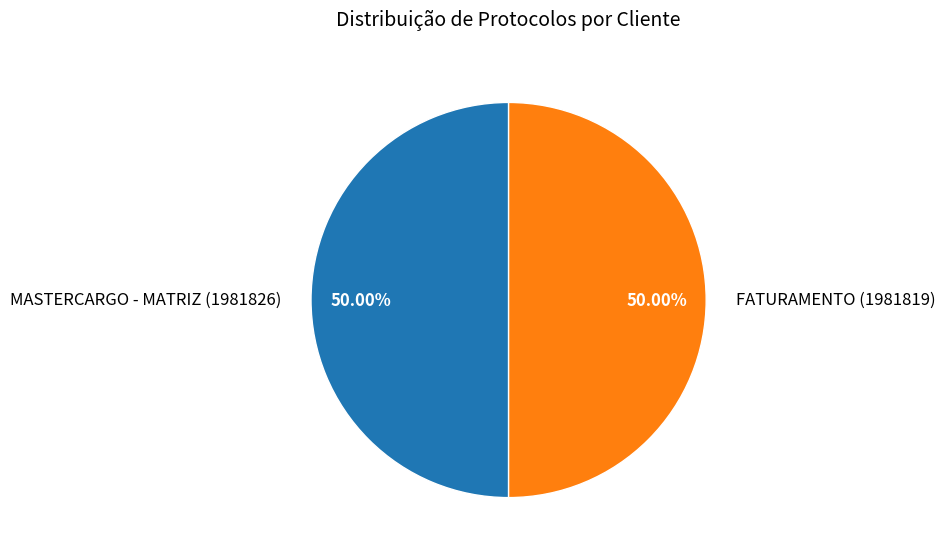

To the nearest percent, what is the average slice percentage?

50%